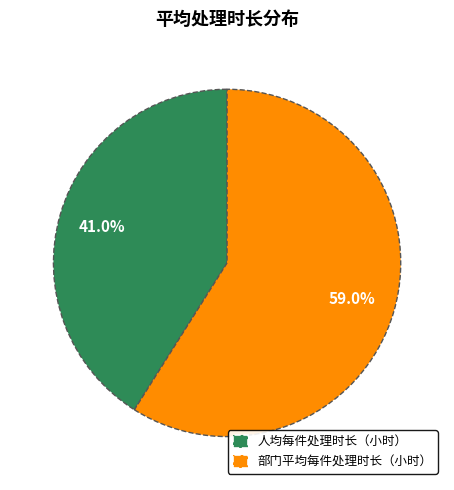

What is the total percentage of 人均每件处理时长（小时） and 部门平均每件处理时长（小时）?

100.0%